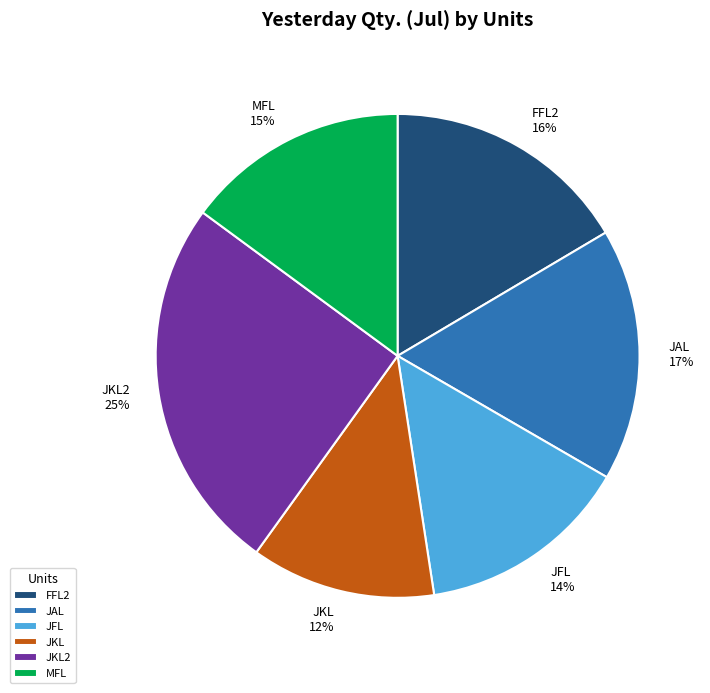

Combined, do JKL2 and FFL2 account for over 50%?

No